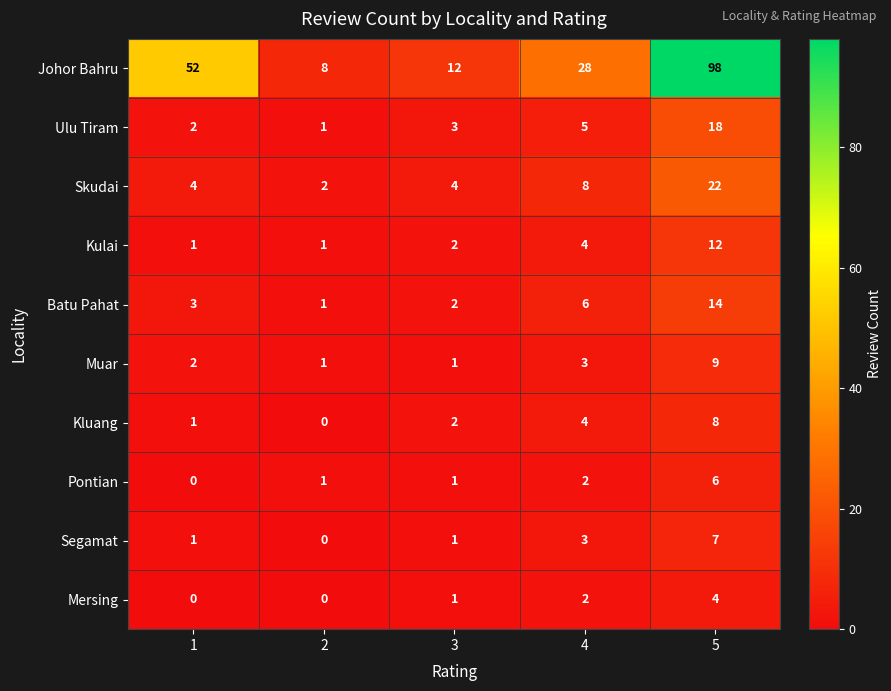

Count the number of data series in this chart.

10